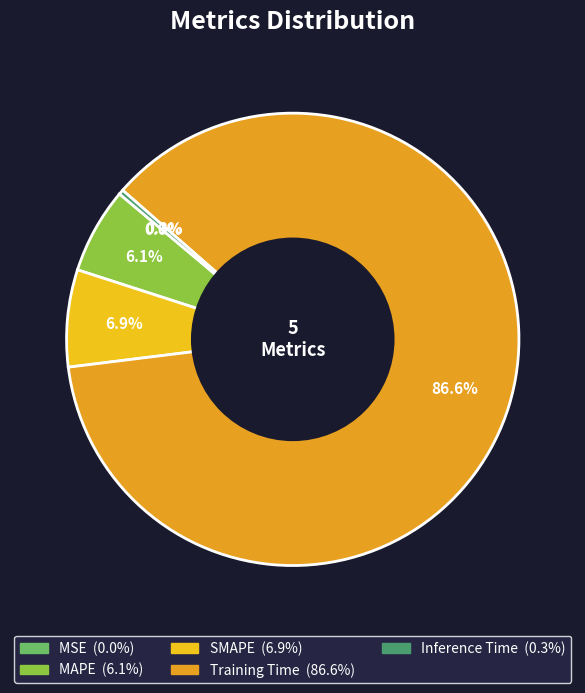

What portion of the pie excludes MAPE?

93.9%